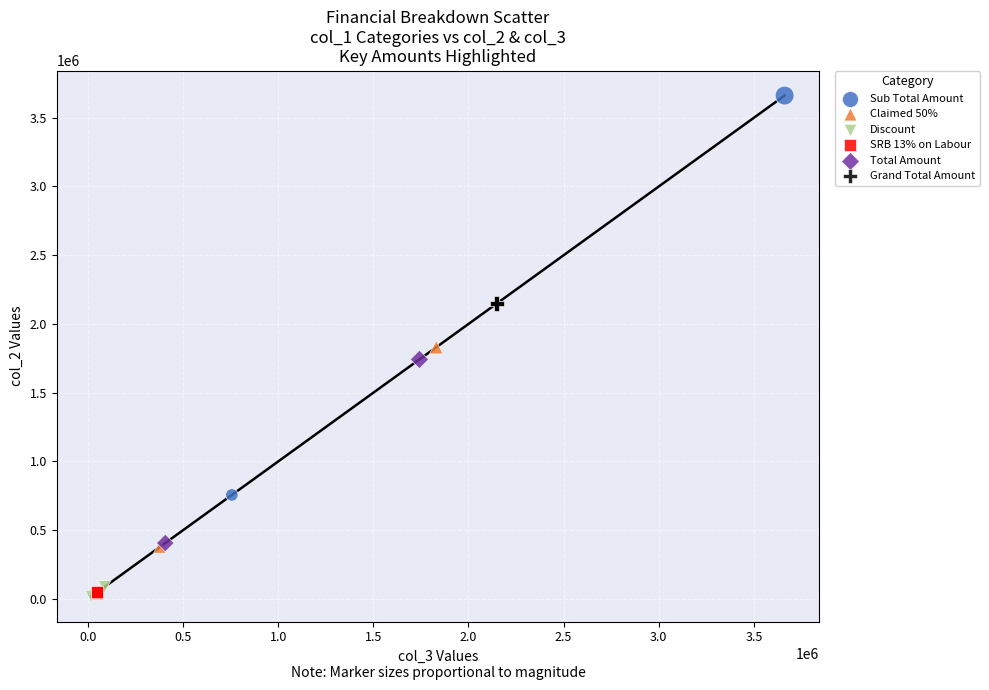

Which series reaches the maximum Y coordinate?

Sub Total Amount